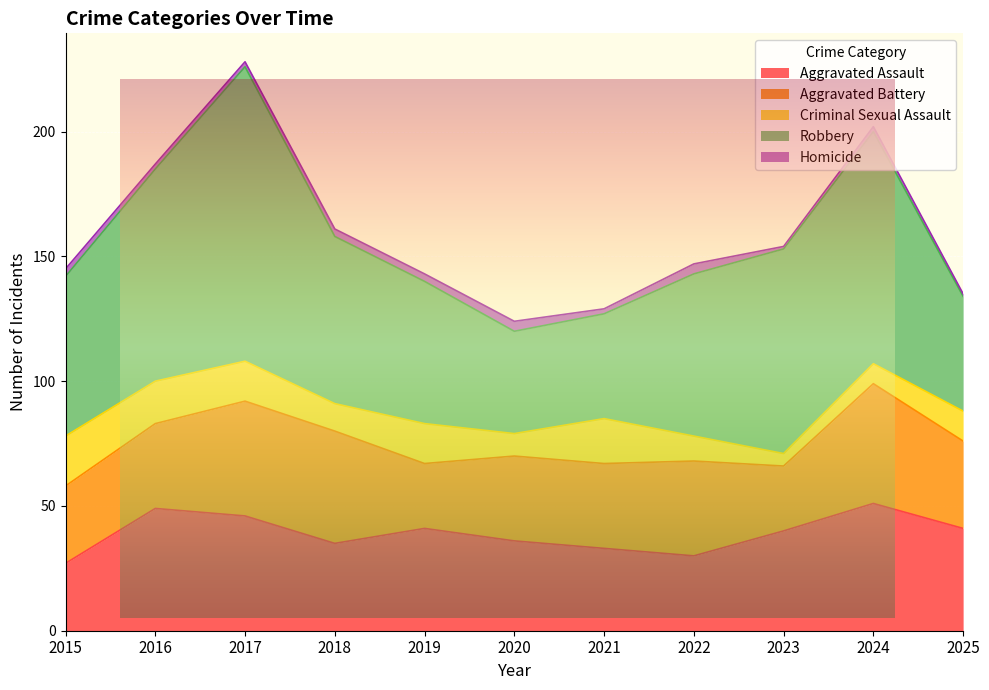

List the series in order of their peak value, lowest first.

Homicide, Criminal Sexual Assault, Aggravated Battery, Aggravated Assault, Robbery